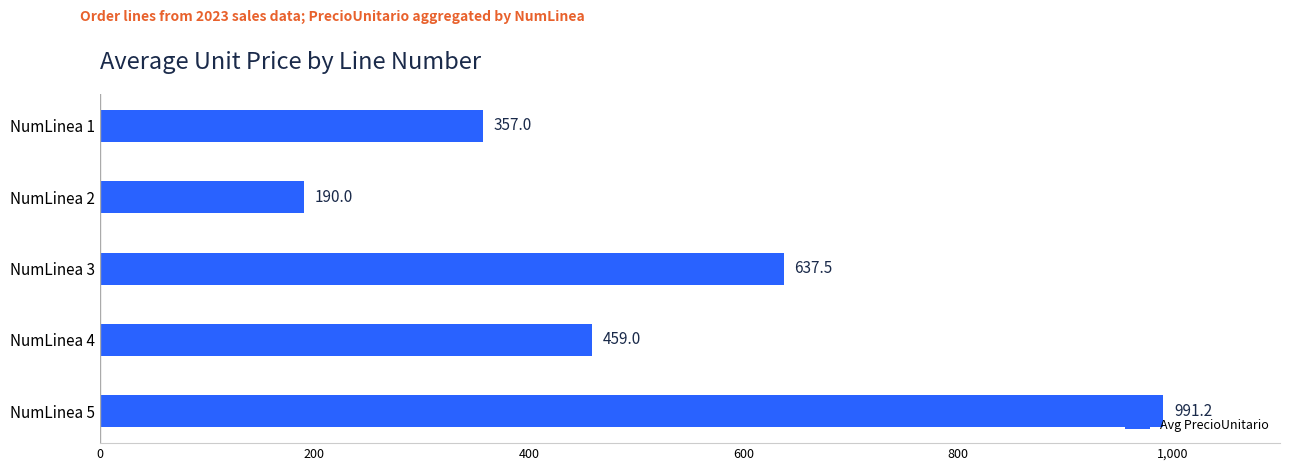

At which label is the value closest to 590?

NumLinea 3